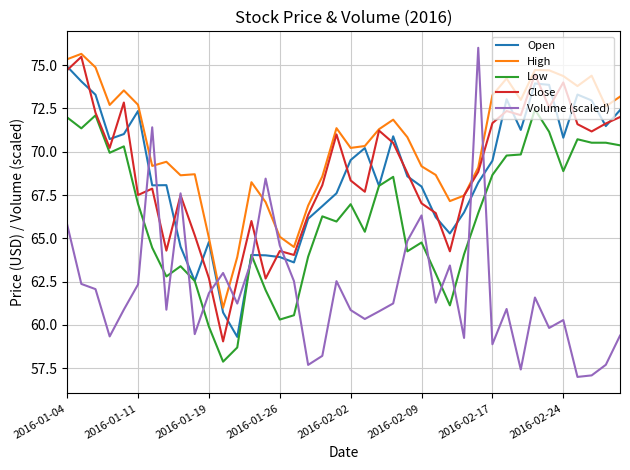

How many lines are shown in the chart?

5